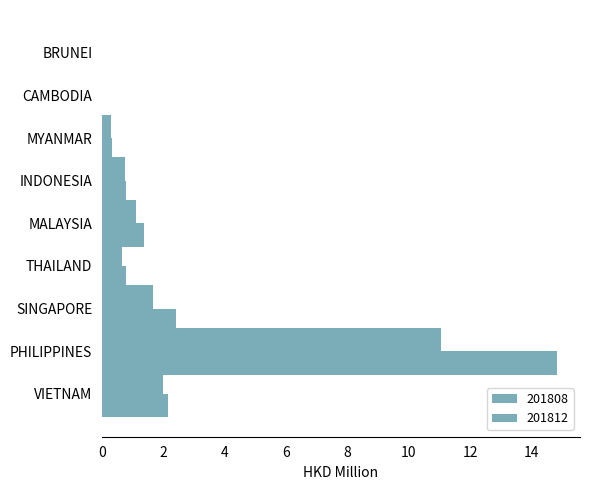

Reading left to right, extract all data points from this chart.

201808: VIETNAM=2.0	PHILIPPINES=11.0	SINGAPORE=1.7	THAILAND=0.6	MALAYSIA=1.1	INDONESIA=0.7	MYANMAR=0.3	CAMBODIA=0.0	BRUNEI=0.0
201812: VIETNAM=2.2	PHILIPPINES=14.8	SINGAPORE=2.4	THAILAND=0.8	MALAYSIA=1.4	INDONESIA=0.8	MYANMAR=0.3	CAMBODIA=0.0	BRUNEI=0.0